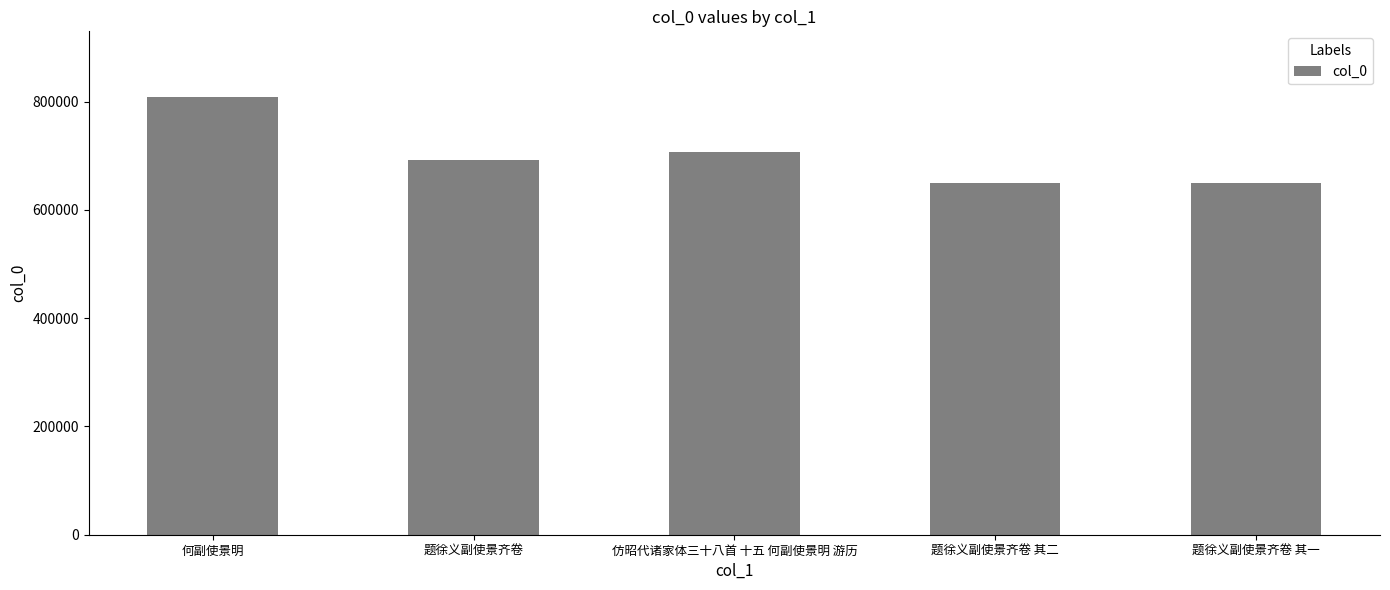

What is the difference between the second highest and minimum values?

57559